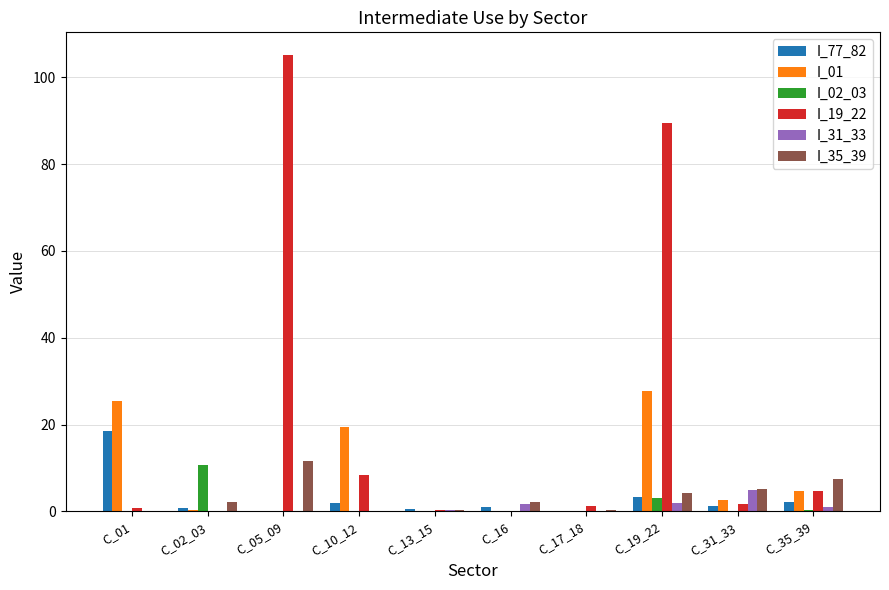

True or false: I_01 has a value of 0.1 at C_05_09.

True